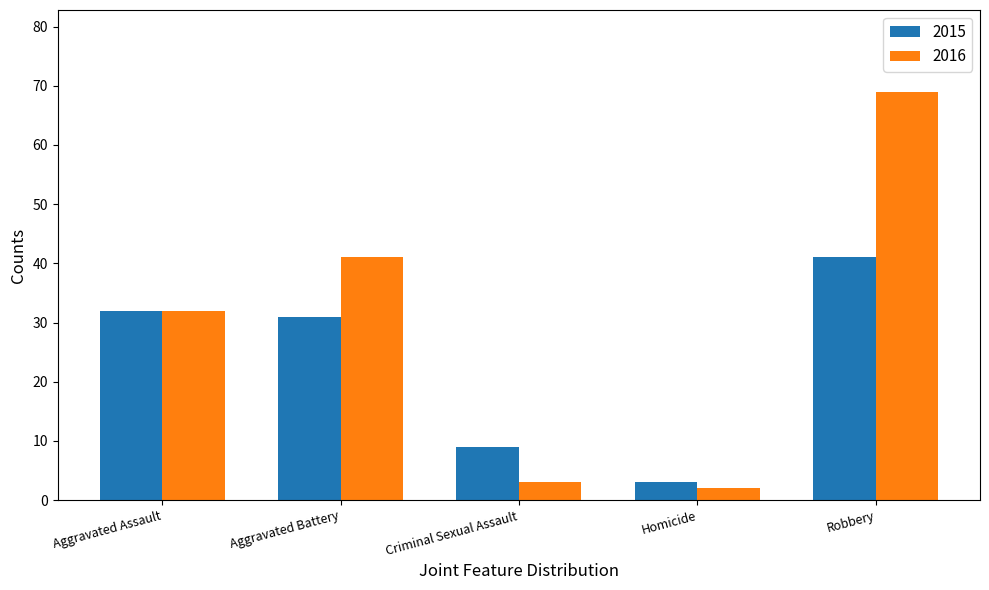

What is the maximum value shown in the chart?

69